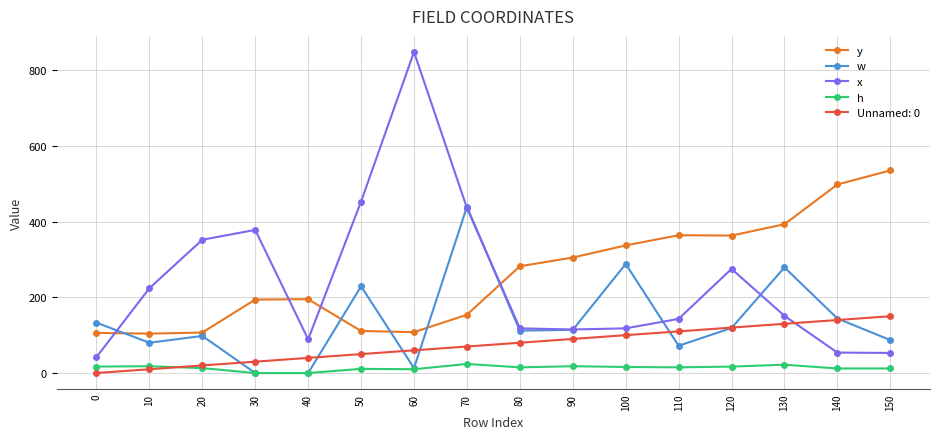

Which series has the widest spread of values?

x